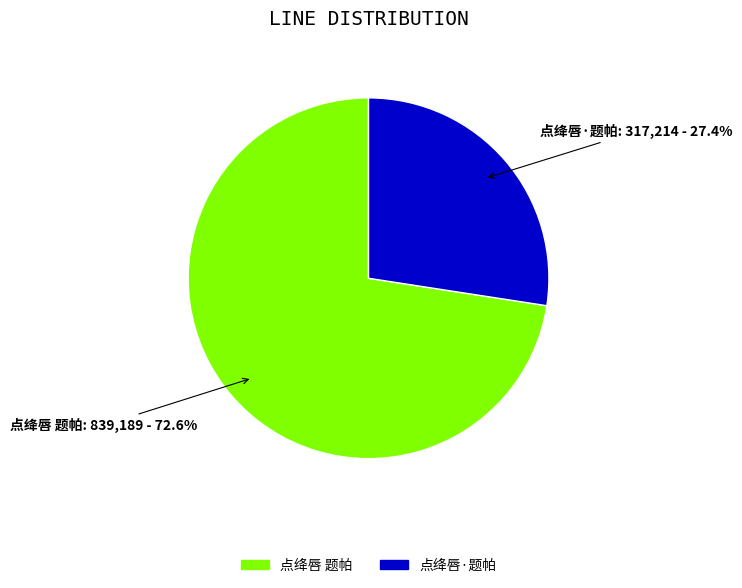

True or false: 点绛唇·题帕 accounts for 27% of the total.

True